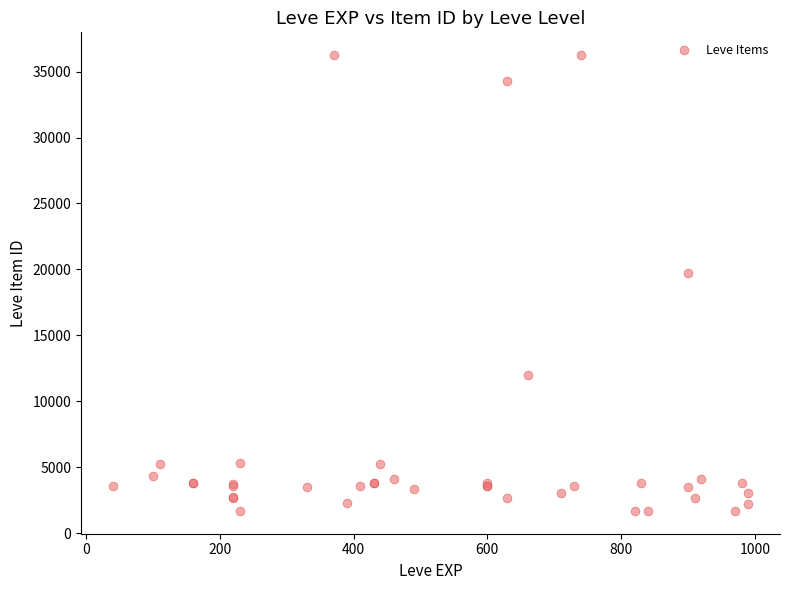

What Y value in the scatter plot is closest to 18967?

19744